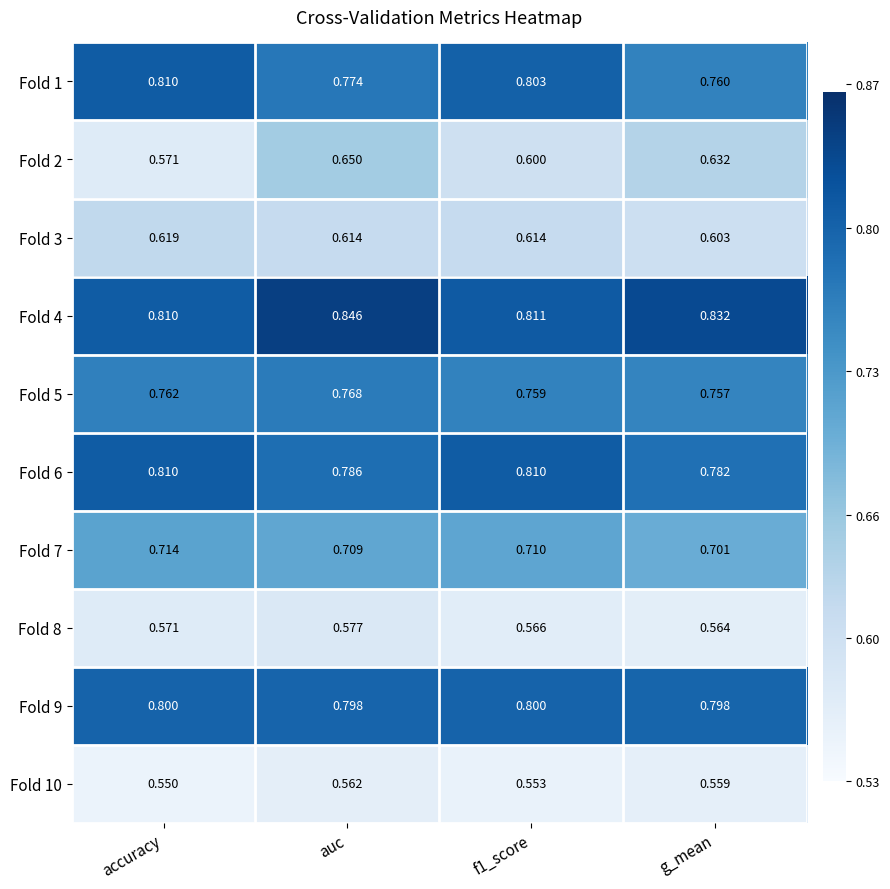

At which label does Fold 3 reach its minimum?

g_mean